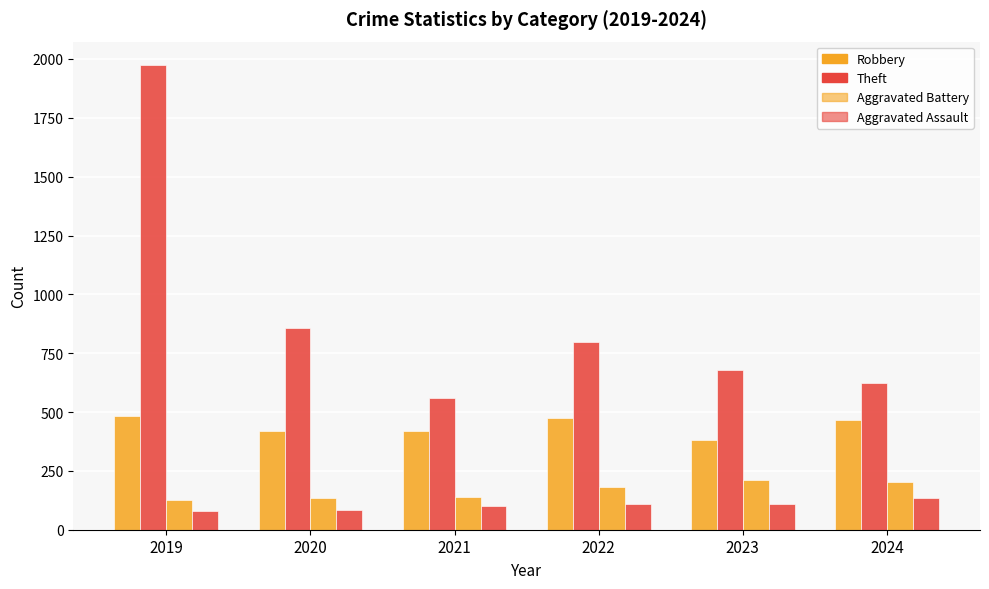

How many groups of bars are there?

6